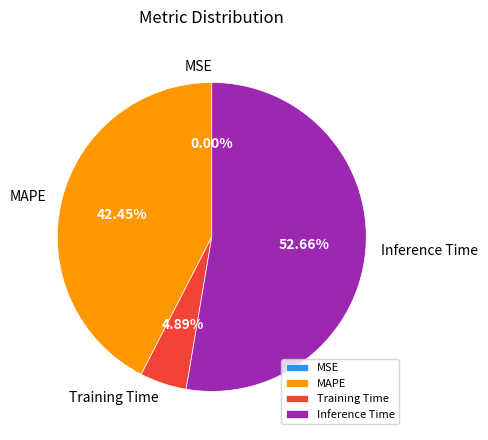

What percentage is the MAPE slice, to the nearest percent?

42%